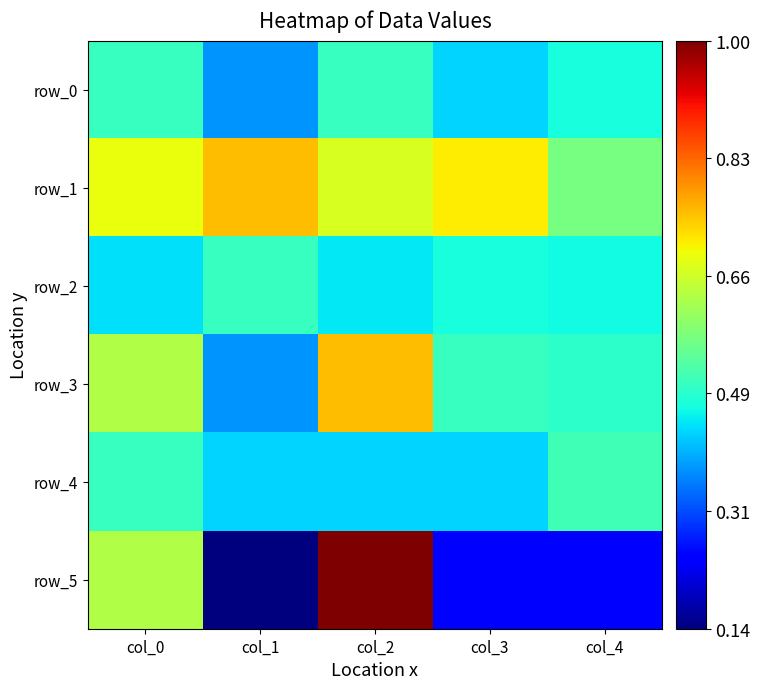

What is the lowest value of the row_4 series?

0.4